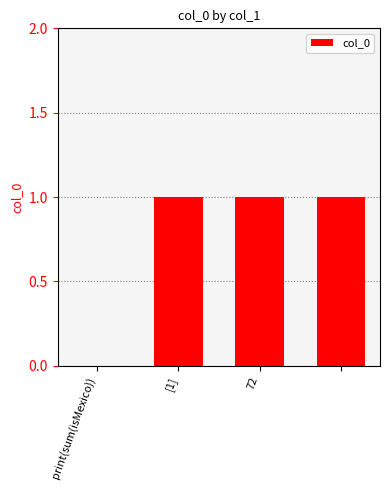

What is the sum of all values?

3